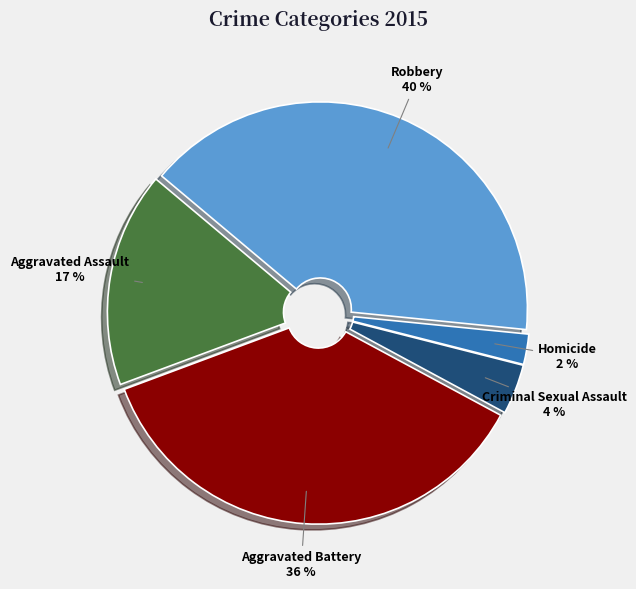

To the nearest percent, what is the difference between the largest and smallest slice percentages?

38%